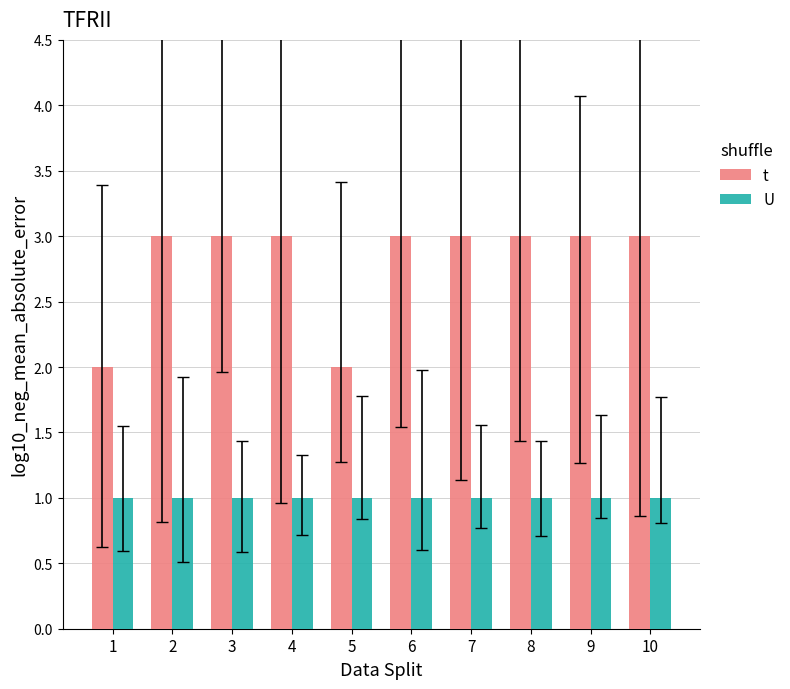

What is the average value of the t series?

3